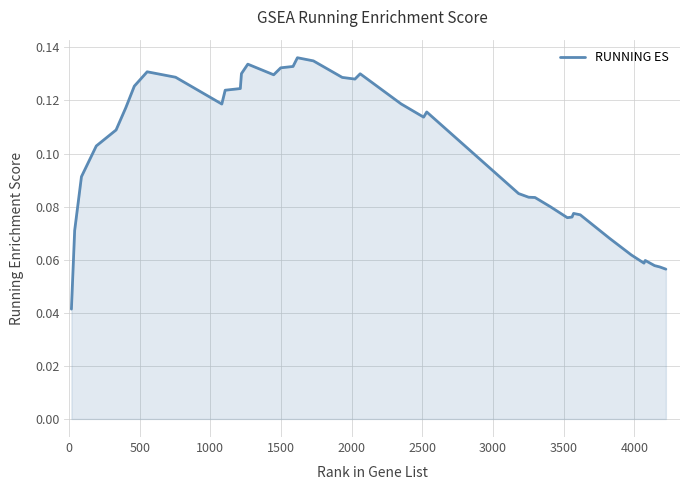

Does the chart have visible grid lines?

Yes